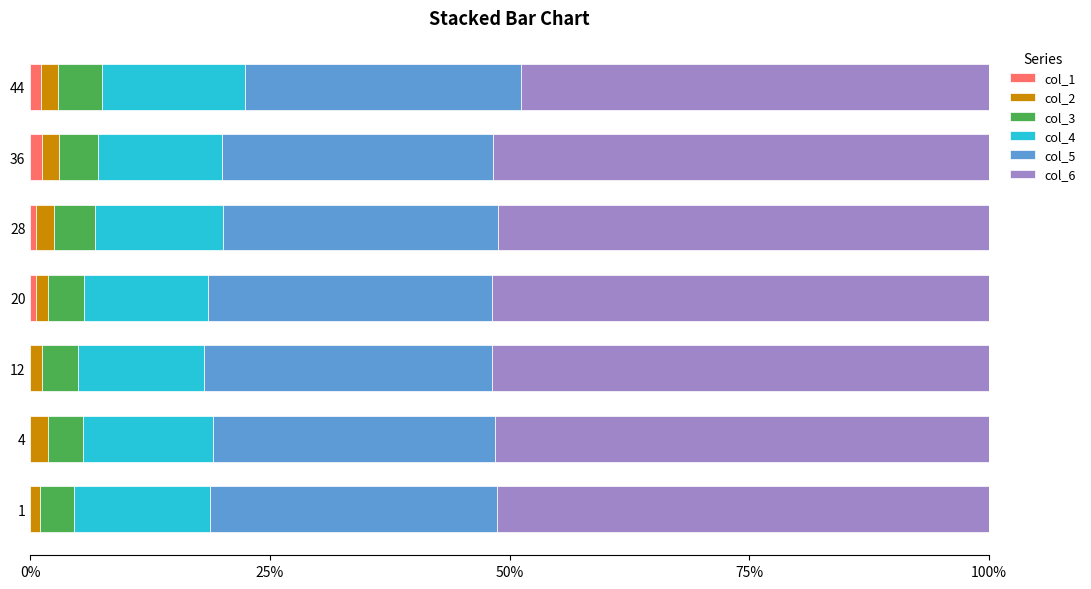

Count the number of categories in the chart.

7